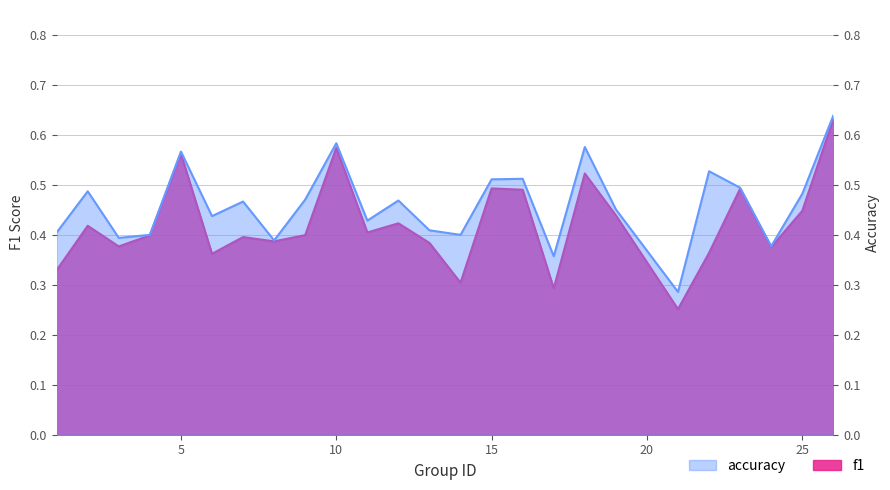

Which series has the largest range (max minus min)?

f1